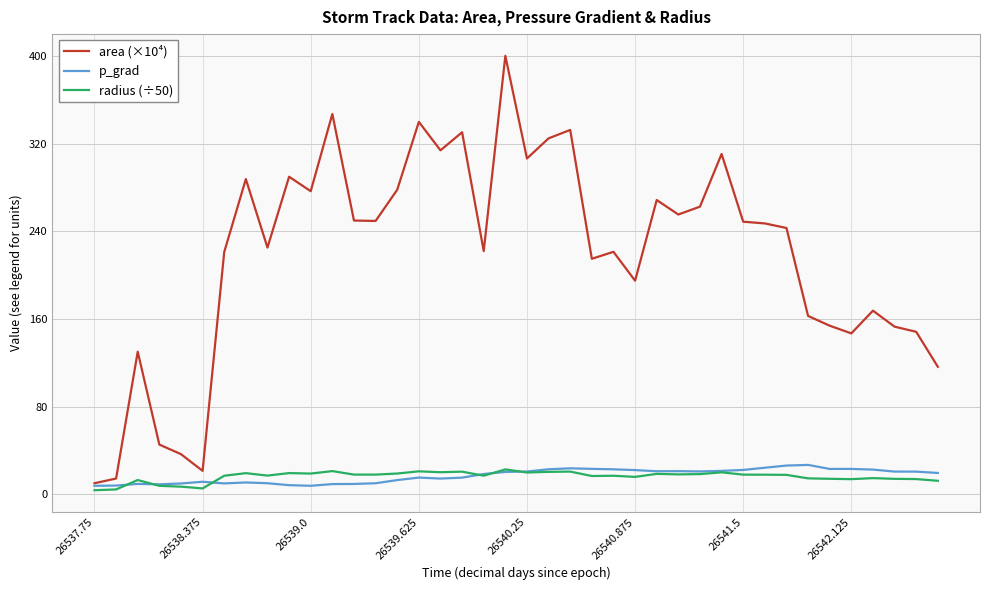

What is the minimum value for area (×10⁴)?

9.9